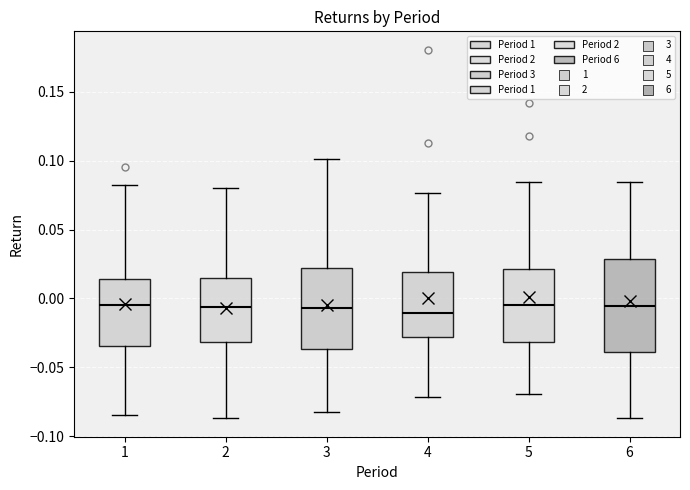

Where does the median line of the box at x = 2 sit on the y-axis? The values are not printed on the chart, so give them approximately, as read against the axis.

-0.005